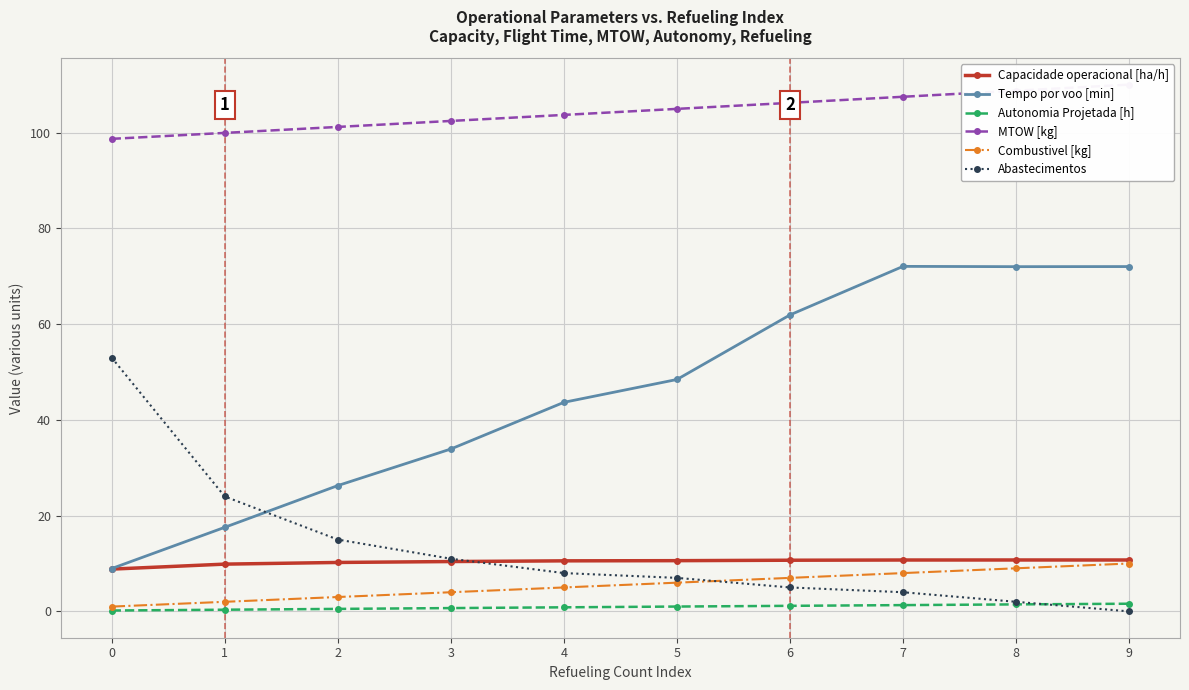

Which series has the largest range (max minus min)?

Tempo por voo [min]